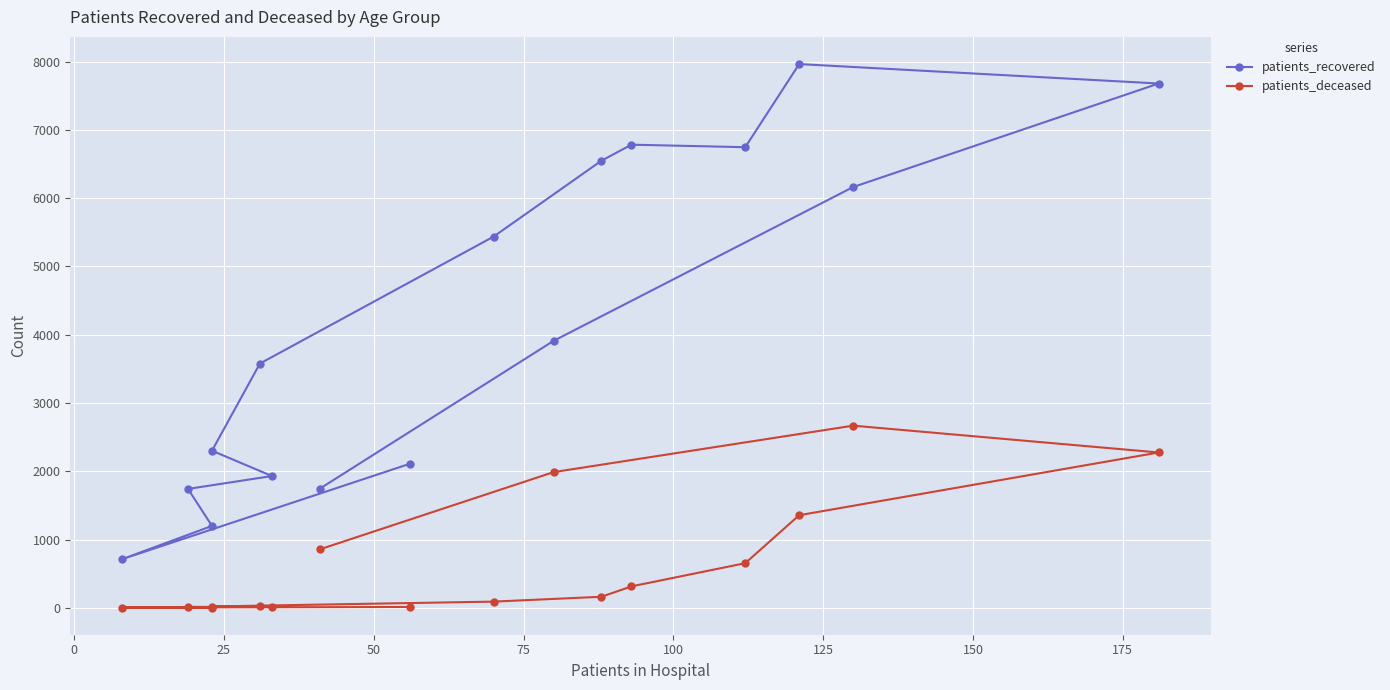

Count the number of categories in the chart.

16